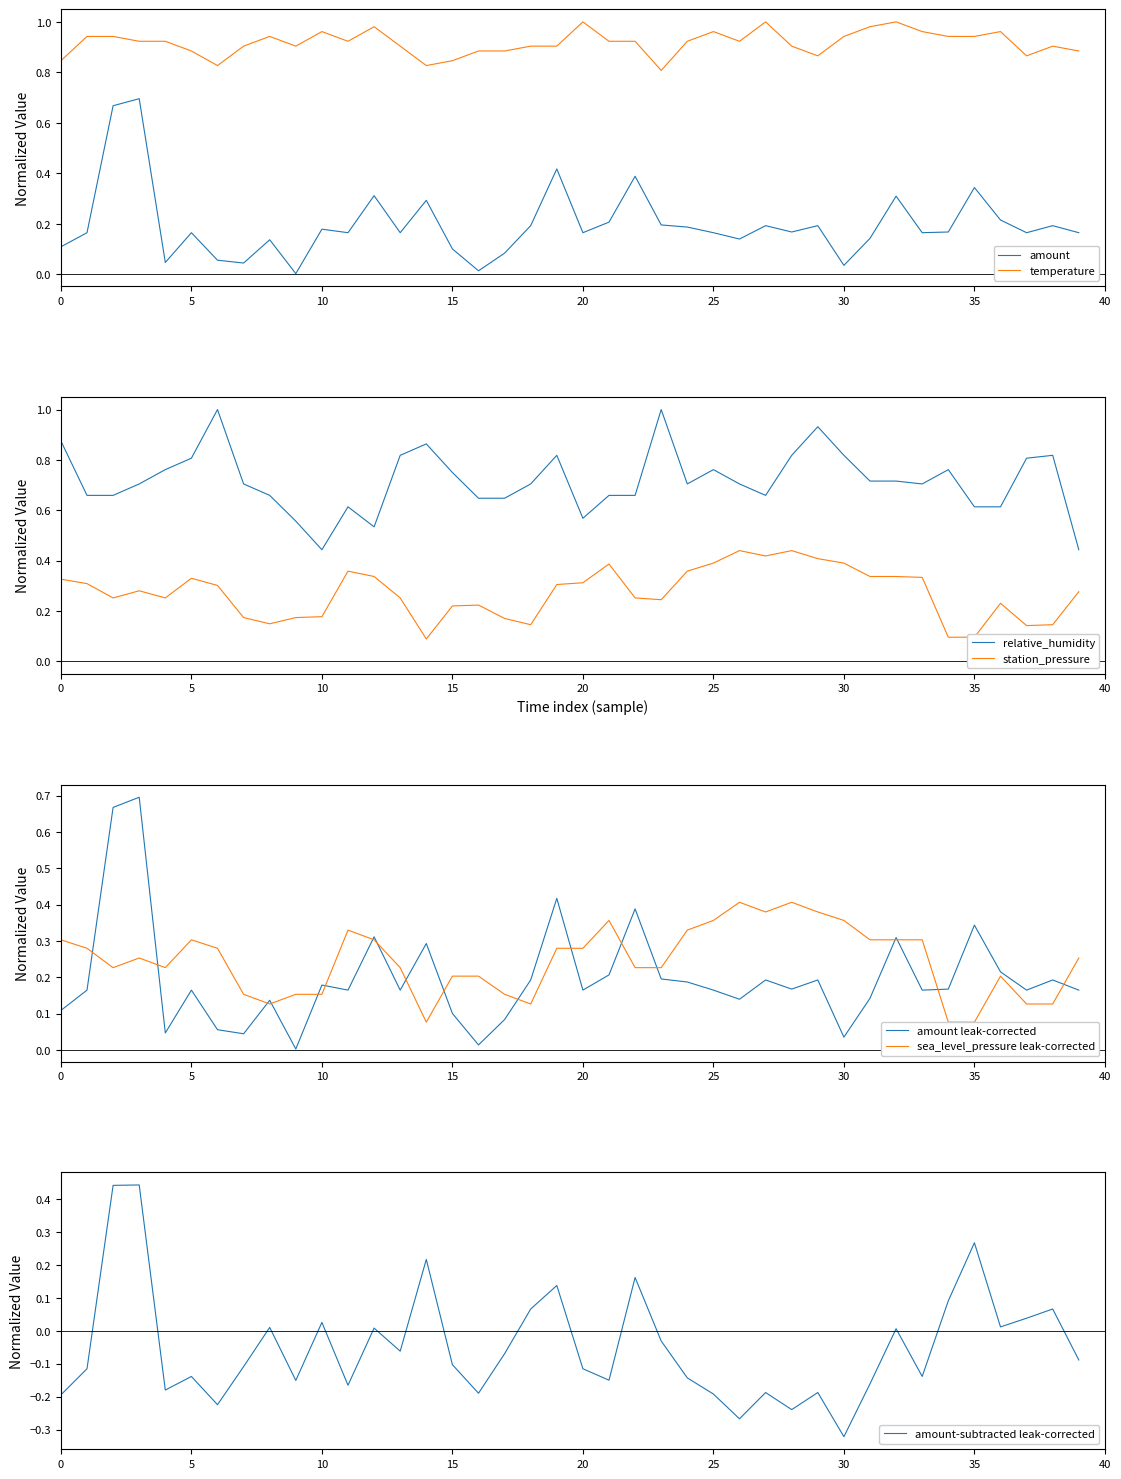

Is it true that amount equals 0.1 at 2022-08-08?

False